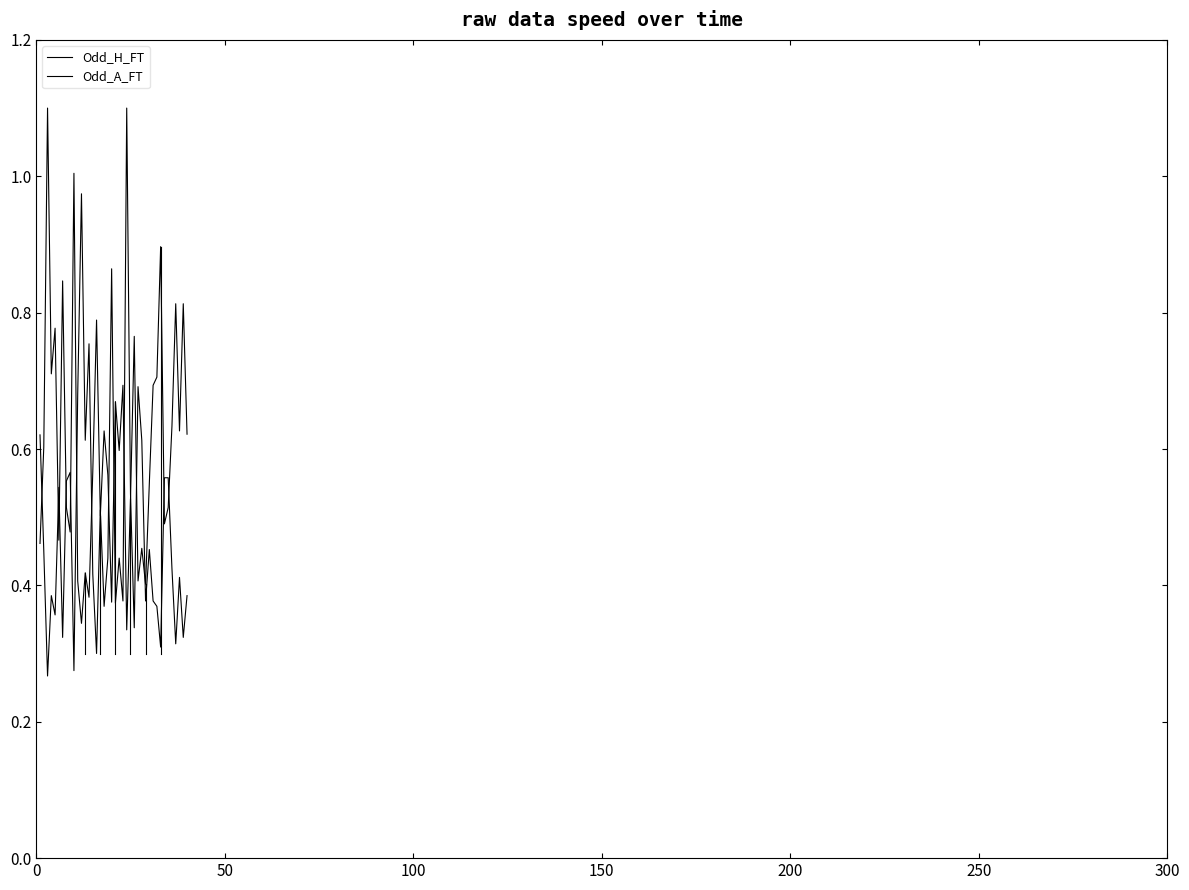

What is the average value of the Odd_H_FT series?

0.6